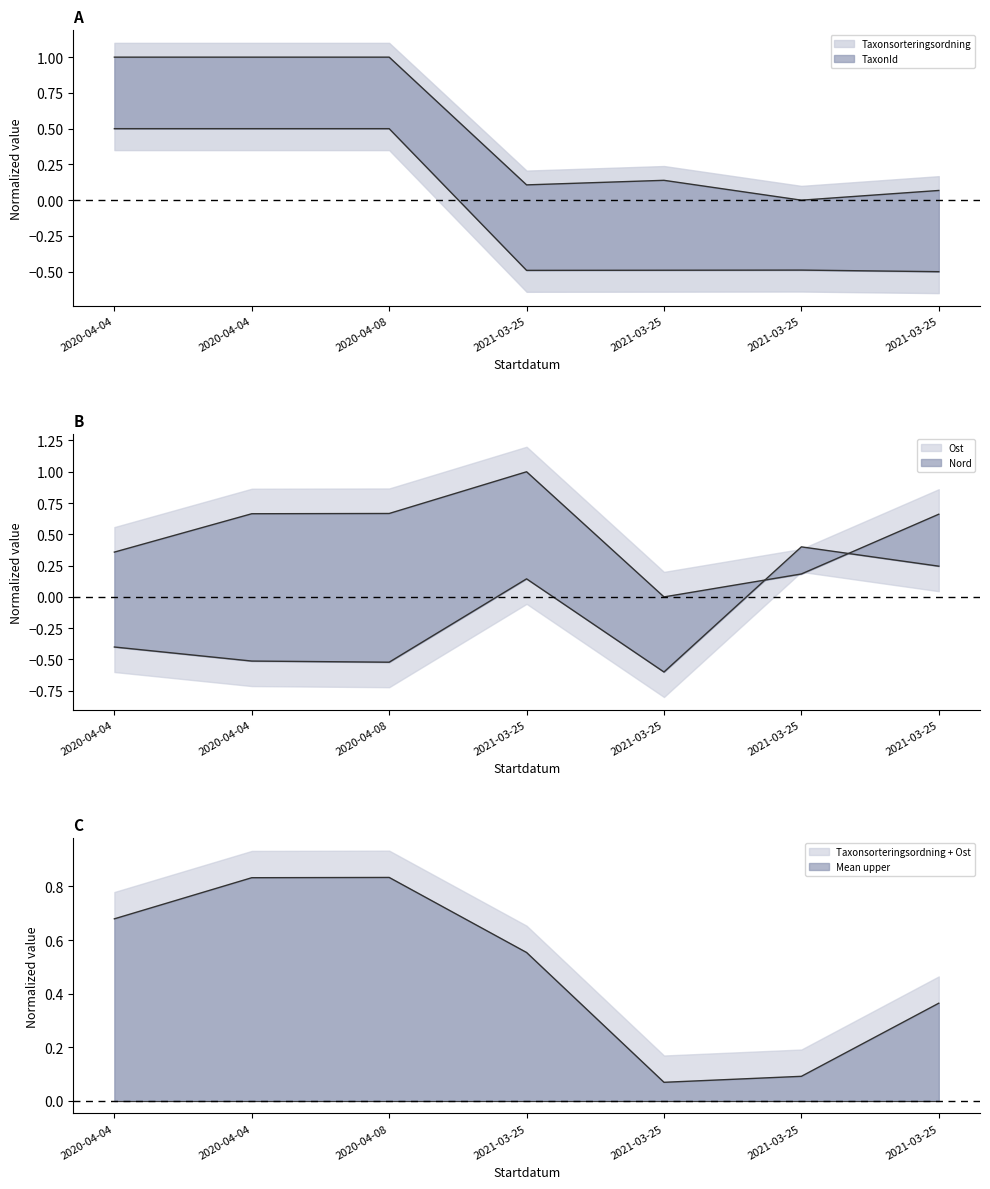

Rank the series by their maximum value, from highest to lowest.

Taxonsorteringsordning, Ost_norm, TaxonId, Nord_norm